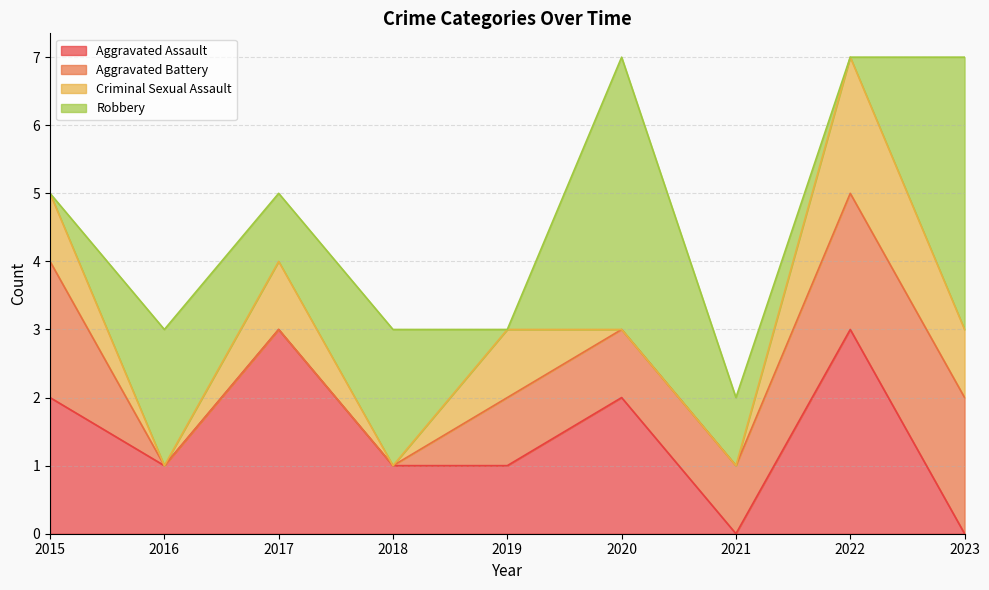

How many values in the Aggravated Assault series are below 1?

2